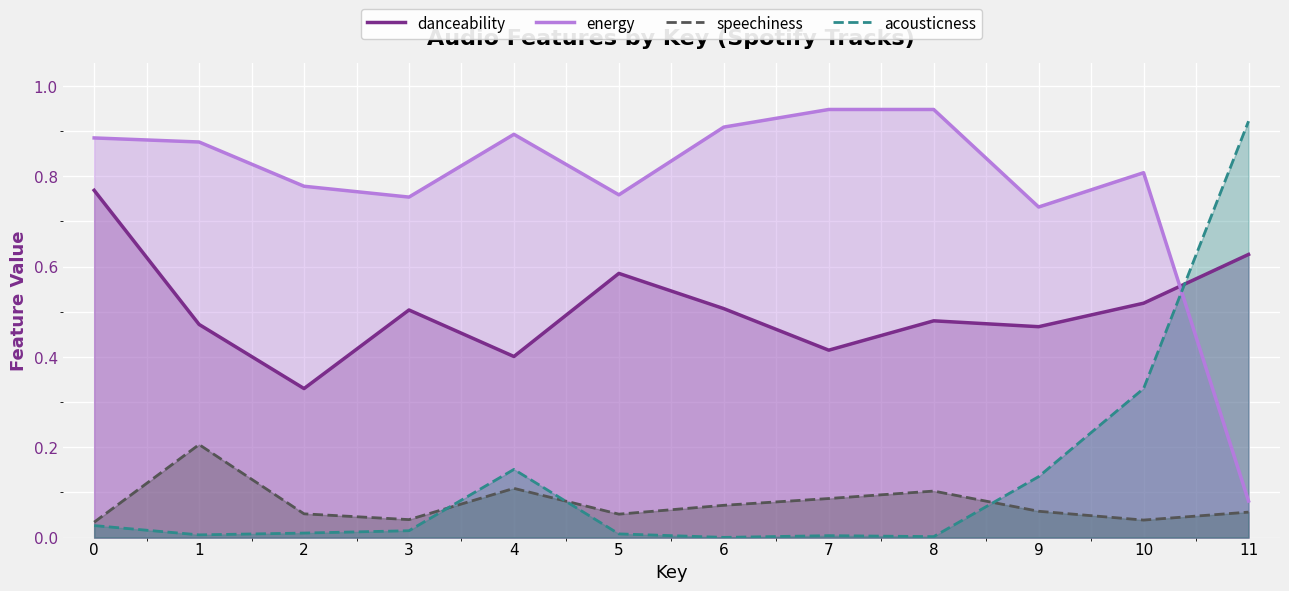

What is the sum of all speechiness values?

0.9